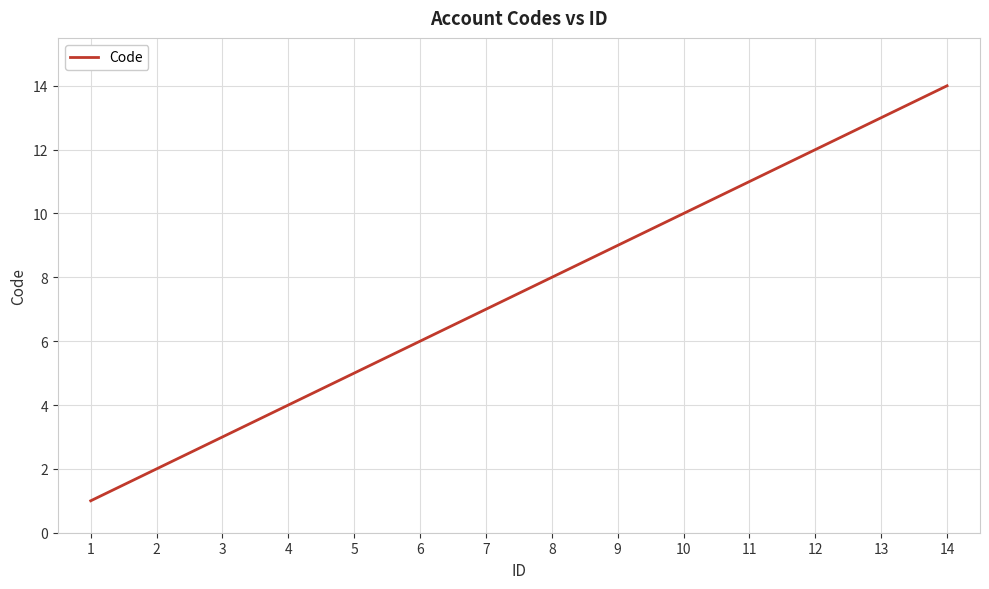

What is the change in value from 2 to 6?

+4